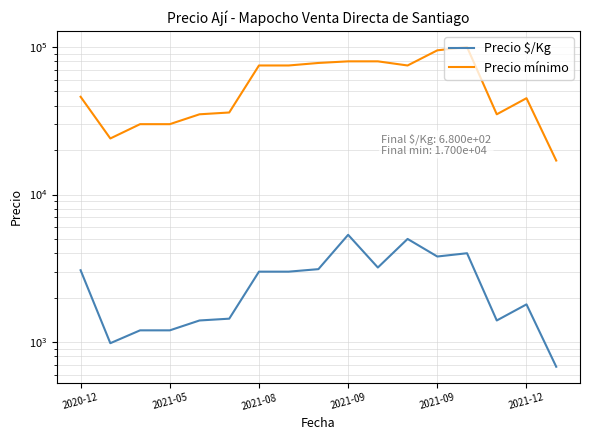

Reading left to right, transcribe all the data shown in this chart.

Precio $/Kg: 3067	982	1200	1200	1400	1440	3000	3000	3120	5333	3200	5000	3800	4000	1400	1800	680
Precio mínimo: 46000	24000	30000	30000	35000	36000	75000	75000	78000	80000	80000	75000	95000	100000	35000	45000	17000